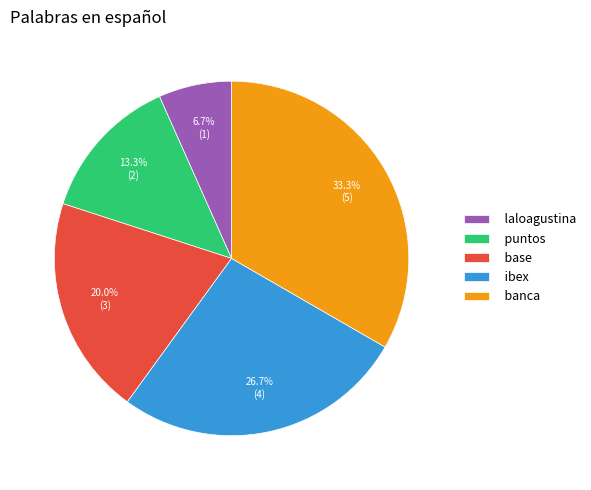

What is the ratio of the value at puntos to the value at banca?

0.4